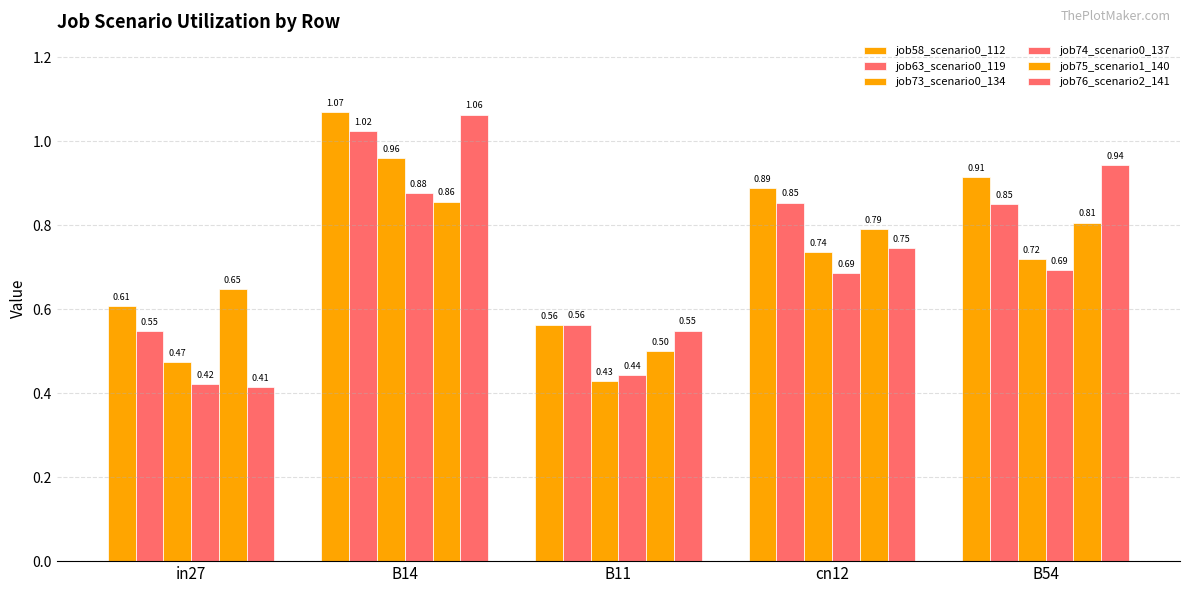

At which category is the sum across all series the highest?

B14